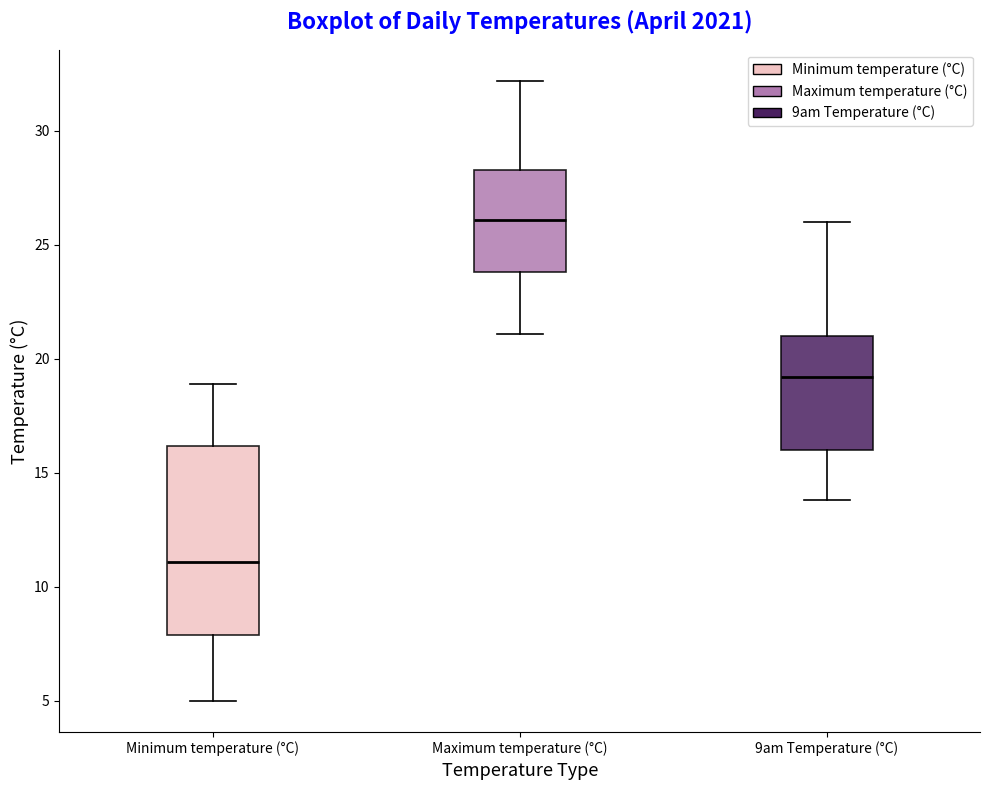

Reading left to right, transcribe this box plot: for each box, give where its median line is, the range the box spans, and where its two whiskers end, as read against the y-axis. The values are not printed on the chart, so give them approximately, as read against the axis.

Minimum temperature (°C): median 11.0, box 8.0 to 16.0, whiskers 5.0 to 19.0
Maximum temperature (°C): median 26.0, box 24.0 to 28.5, whiskers 21.0 to 32.0
9am Temperature (°C): median 19.0, box 16.0 to 21.0, whiskers 14.0 to 26.0